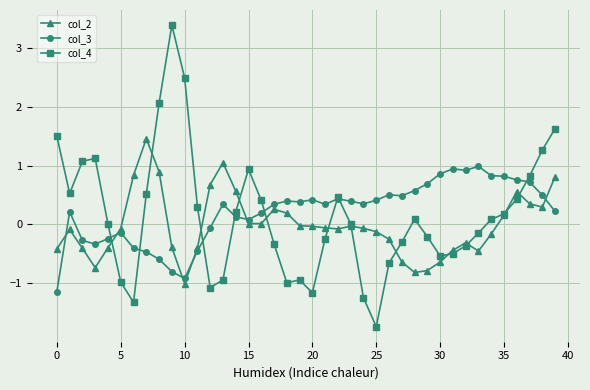

How many positive values does the col_3 series have?

28